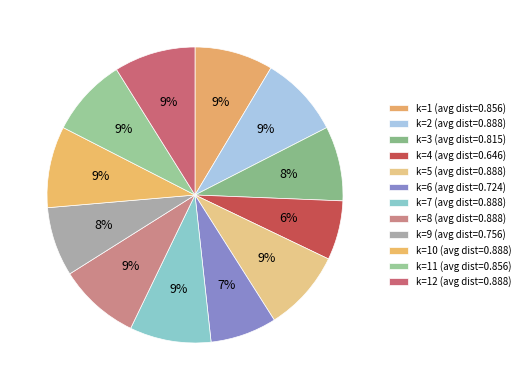

Is there any slice that represents more than half of the pie?

No